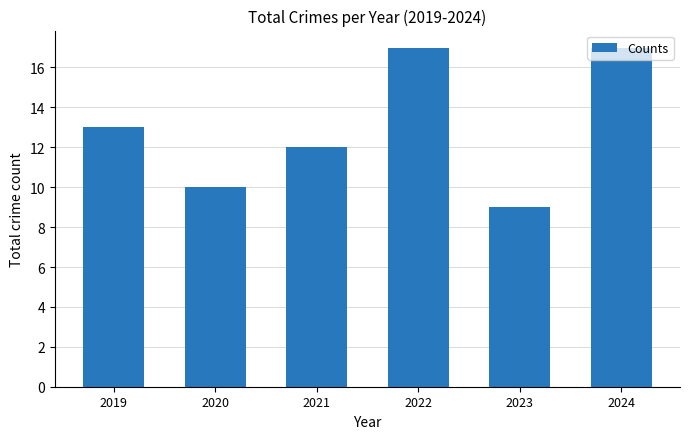

What is the ratio of the value at 2020 to the value at 2024?

0.6